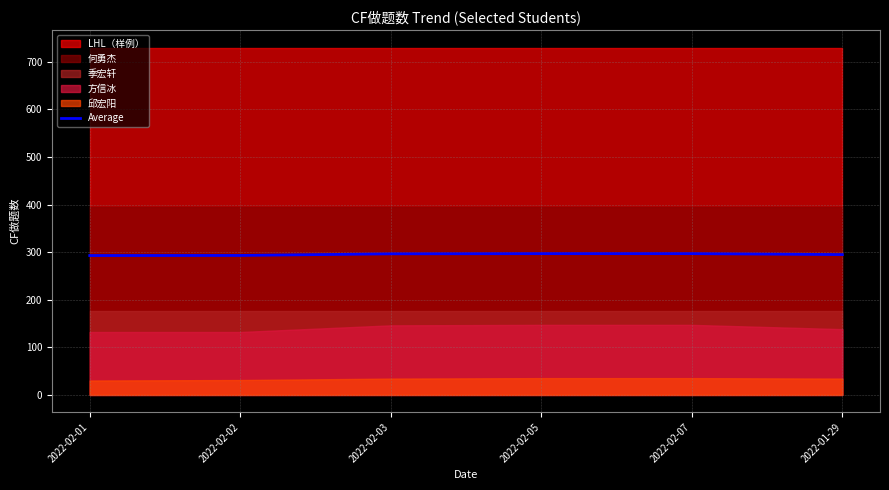

What is the smallest value displayed?

292.8